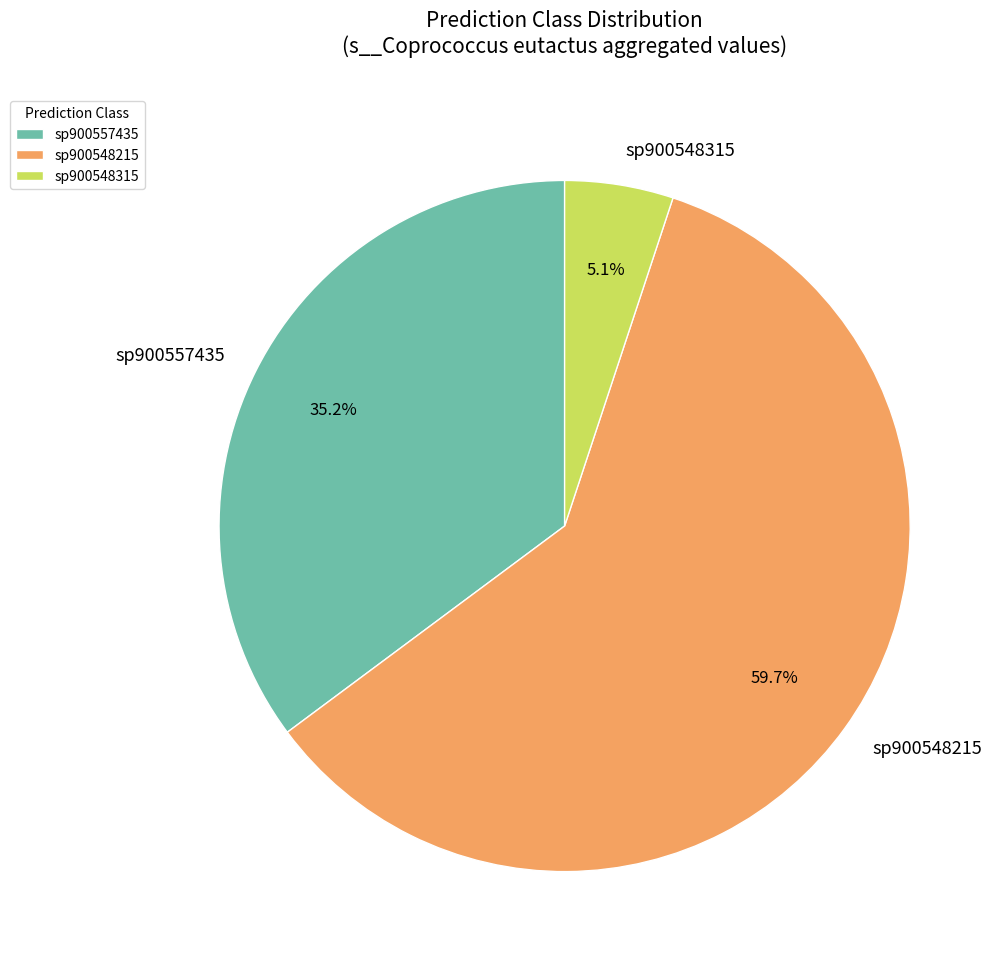

Do sp900557435 and sp900548215 together represent more than half of the pie?

Yes